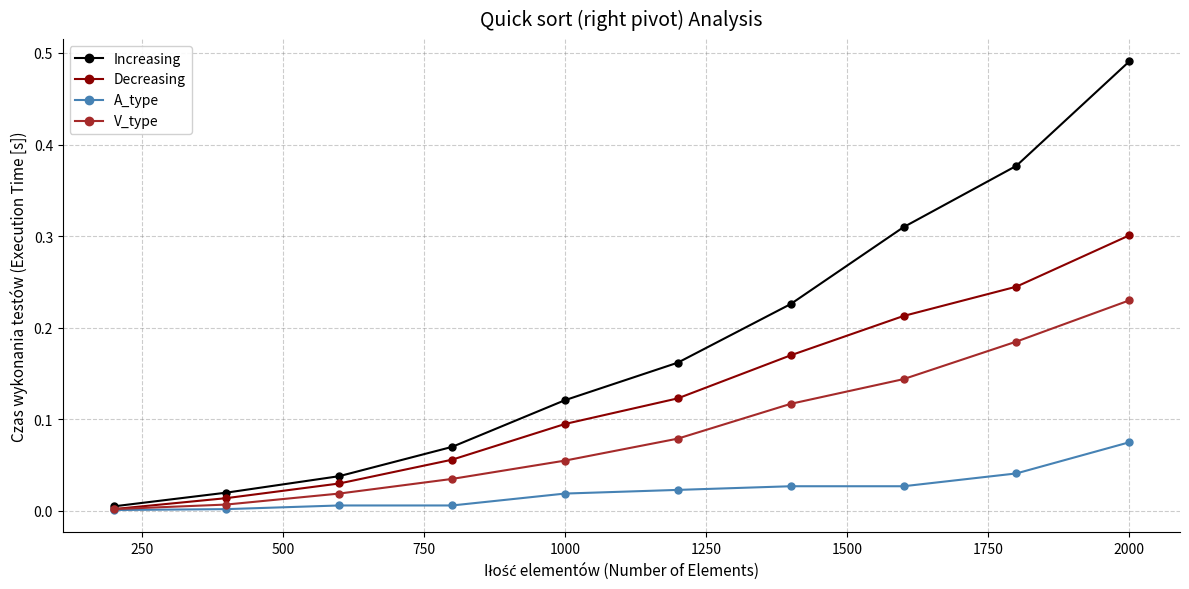

Which series has the largest total across all categories?

Increasing